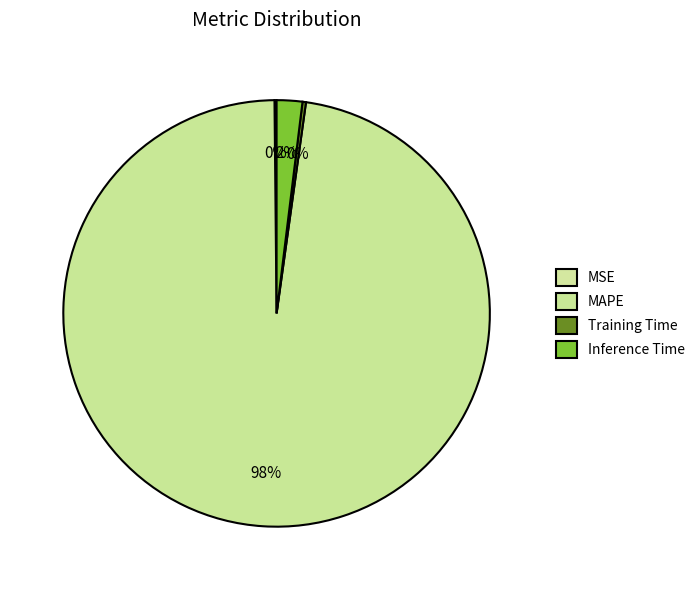

Count the number of slices in the pie.

4